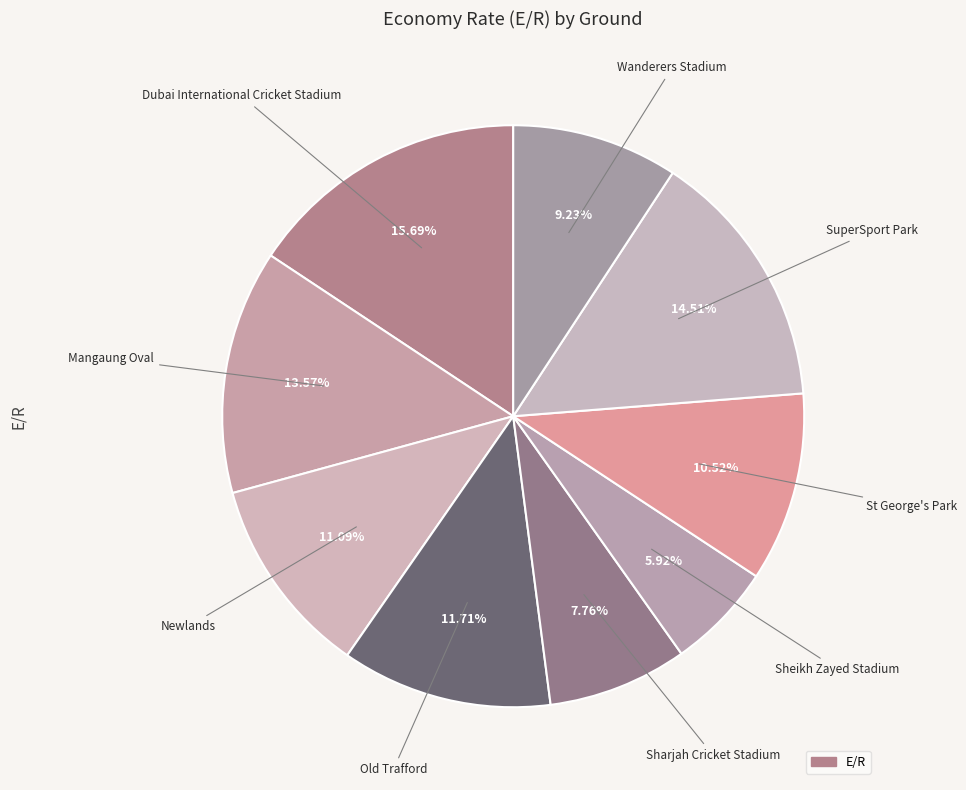

Which category has the biggest portion of the pie?

Dubai International Cricket Stadium